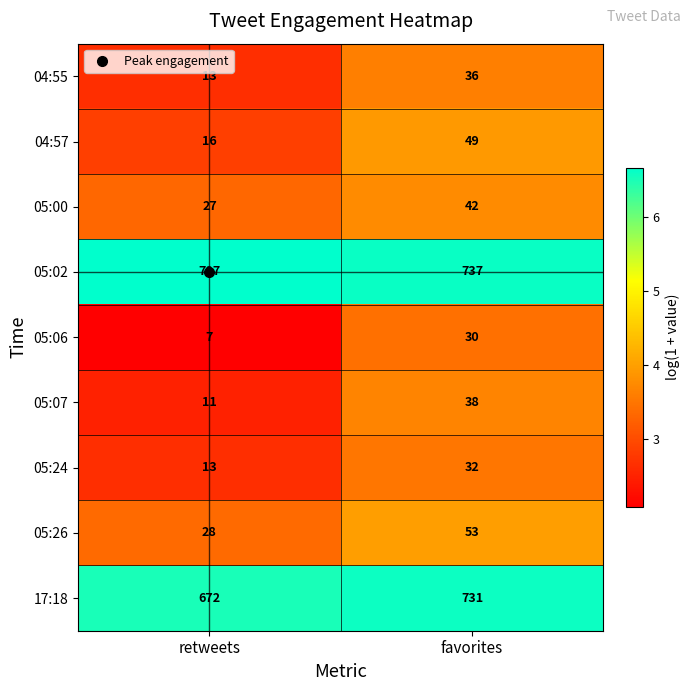

What is the difference between the 05:24 values at retweets and favorites?

19